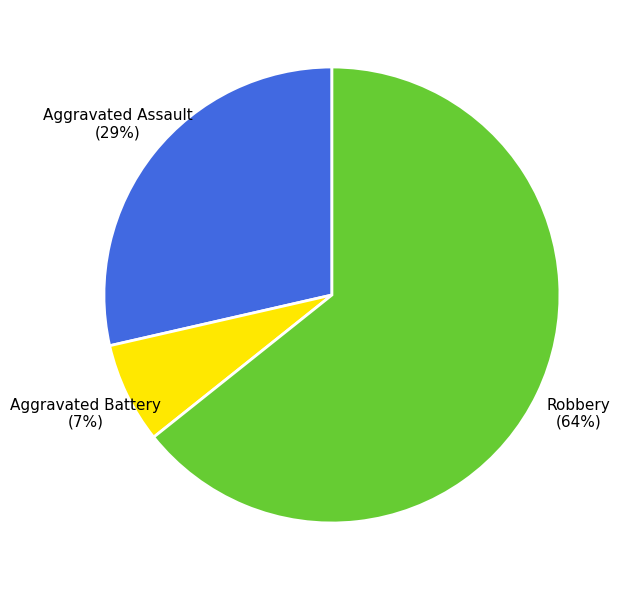

Is it true that Aggravated Assault is 29% of the pie?

True